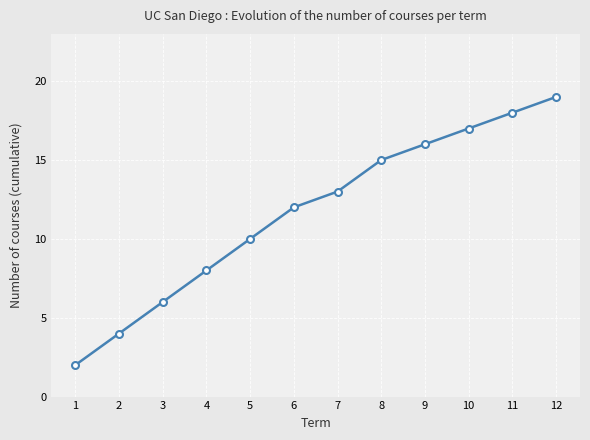

What is the value of the 4th point from the left?

8